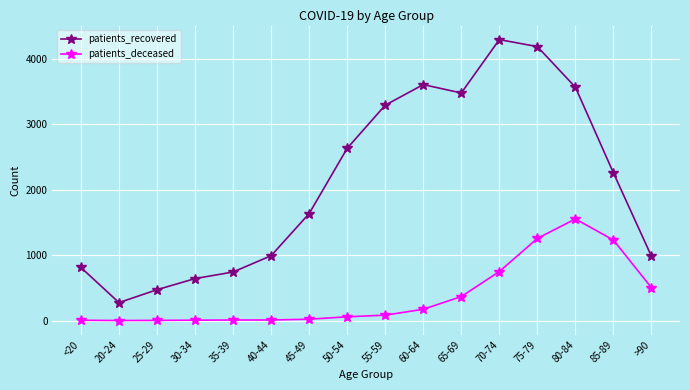

What are all the series names shown in the legend?

patients_recovered, patients_deceased